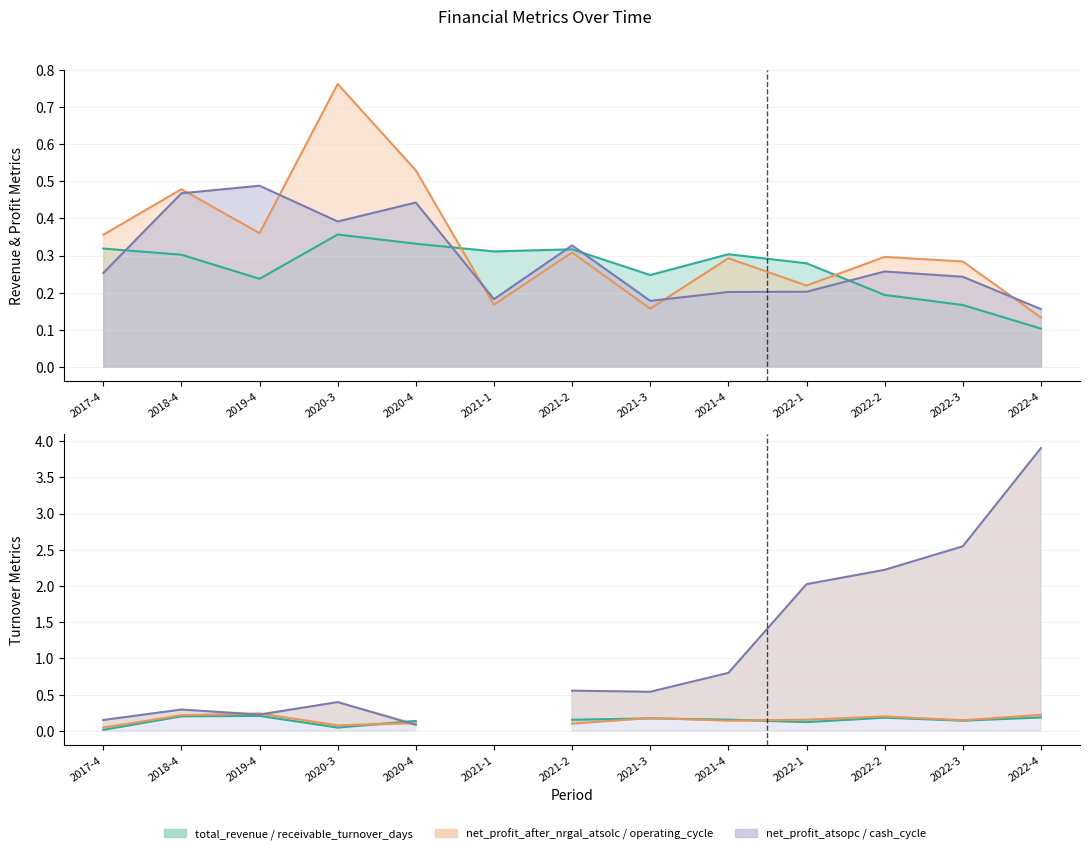

Which category has the lowest value in the net_profit_after_nrgal_atsolc series?

2022-4